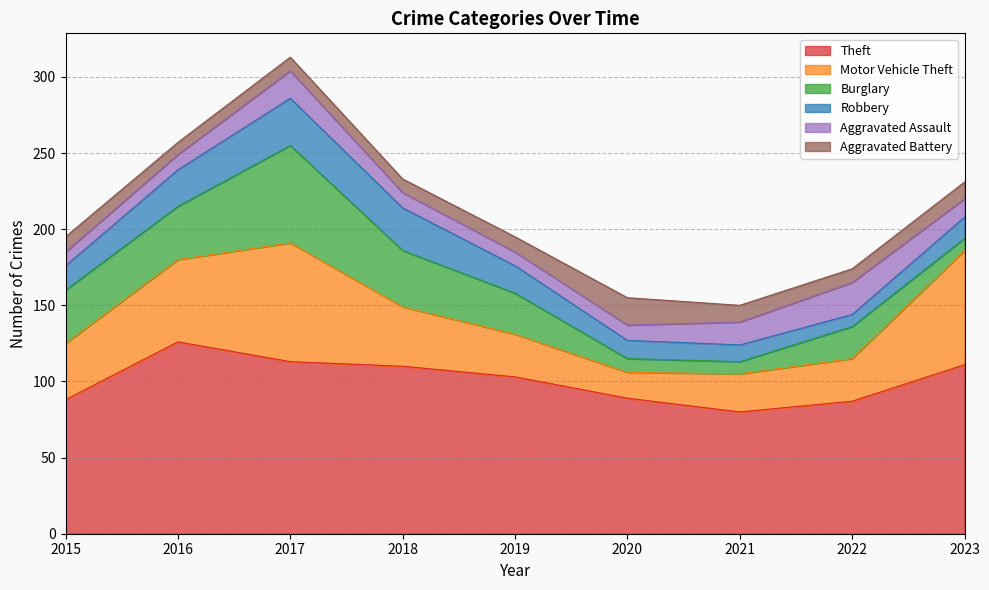

Where does the Motor Vehicle Theft series first go above 37?

2016